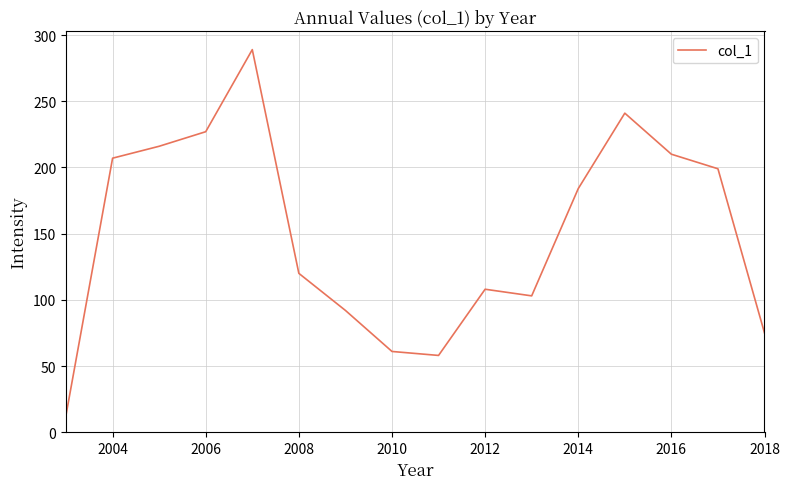

What is the smallest value displayed?

13